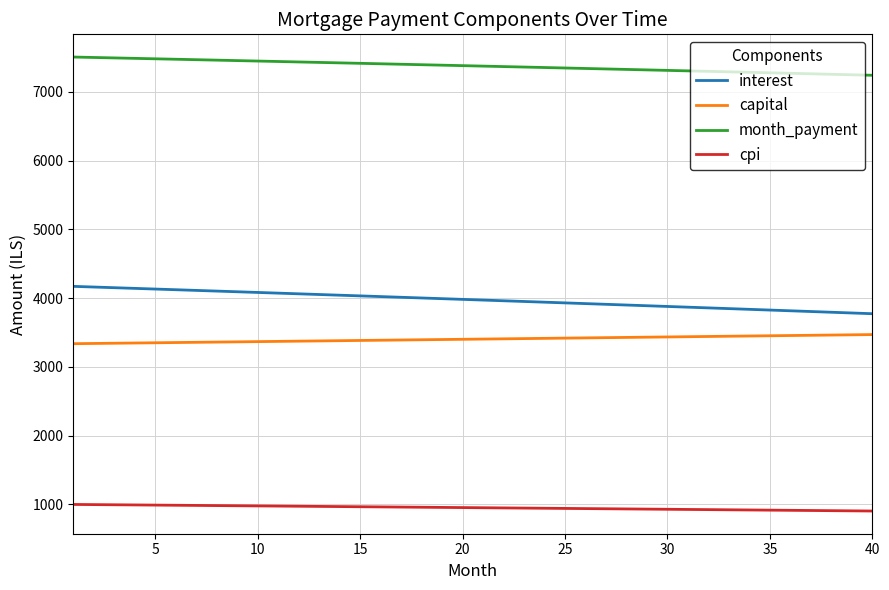

Which series has the largest total across all categories?

month_payment